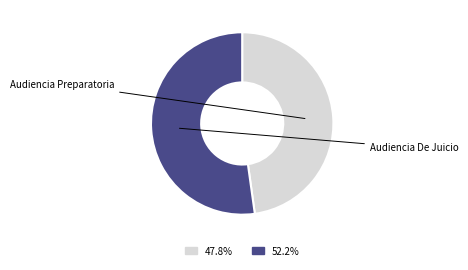

How many segments does this pie chart have?

2